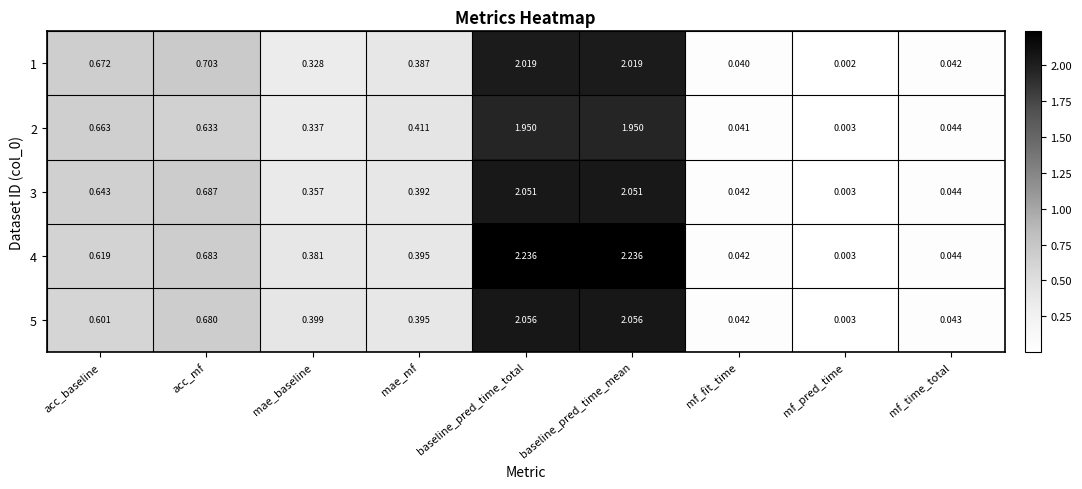

At which category does the chart reach its minimum across all series?

mf_pred_time